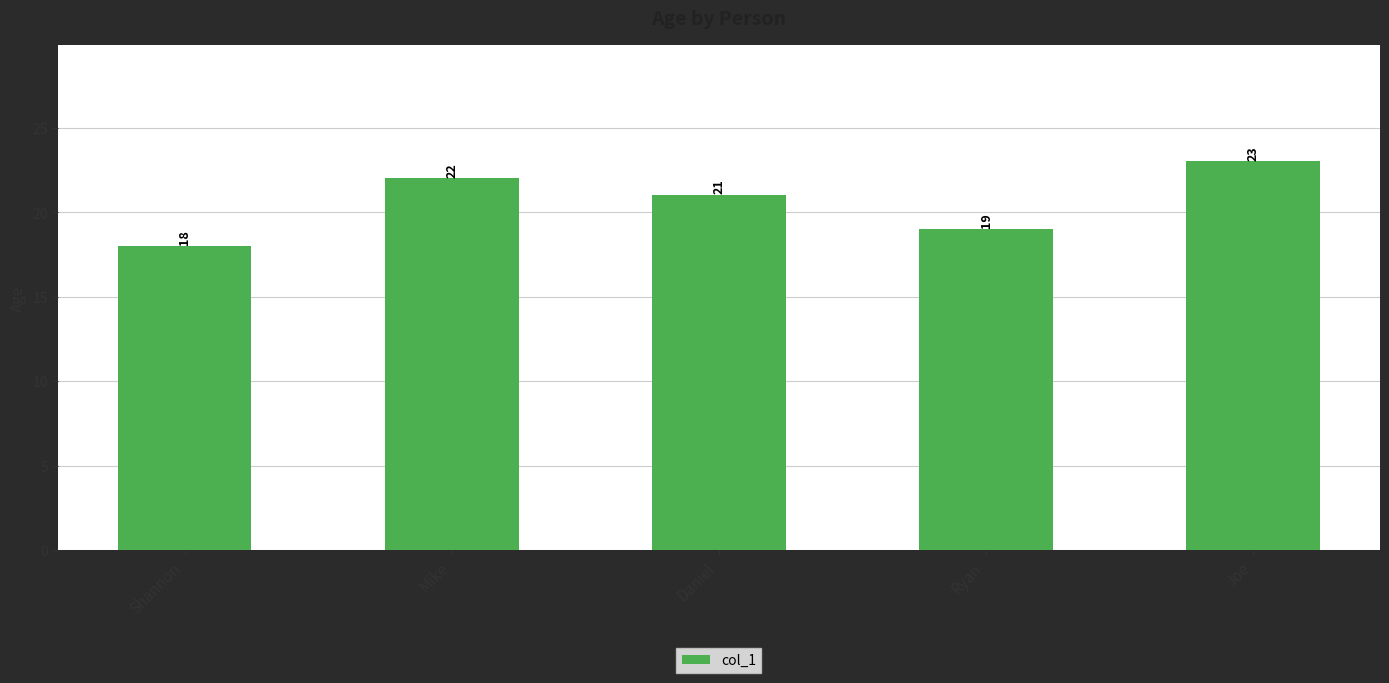

Reading left to right, extract all data points from this chart.

18	22	21	19	23